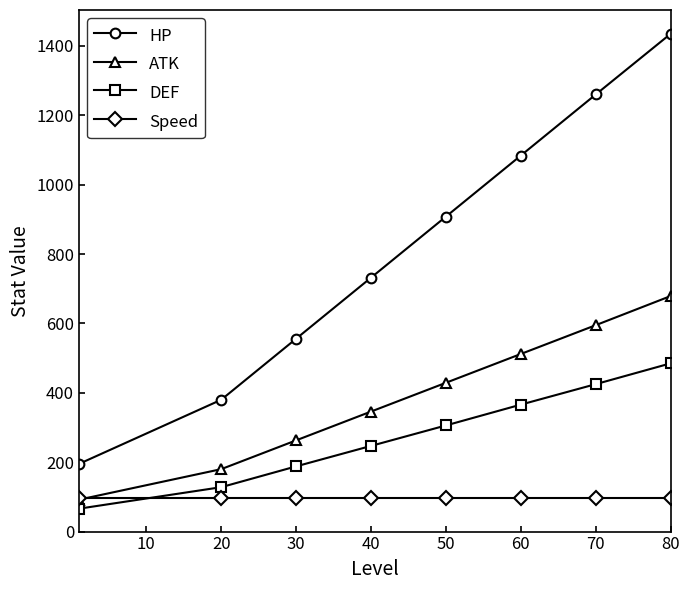

Rank the series by their maximum value, from lowest to highest.

Speed, DEF, ATK, HP